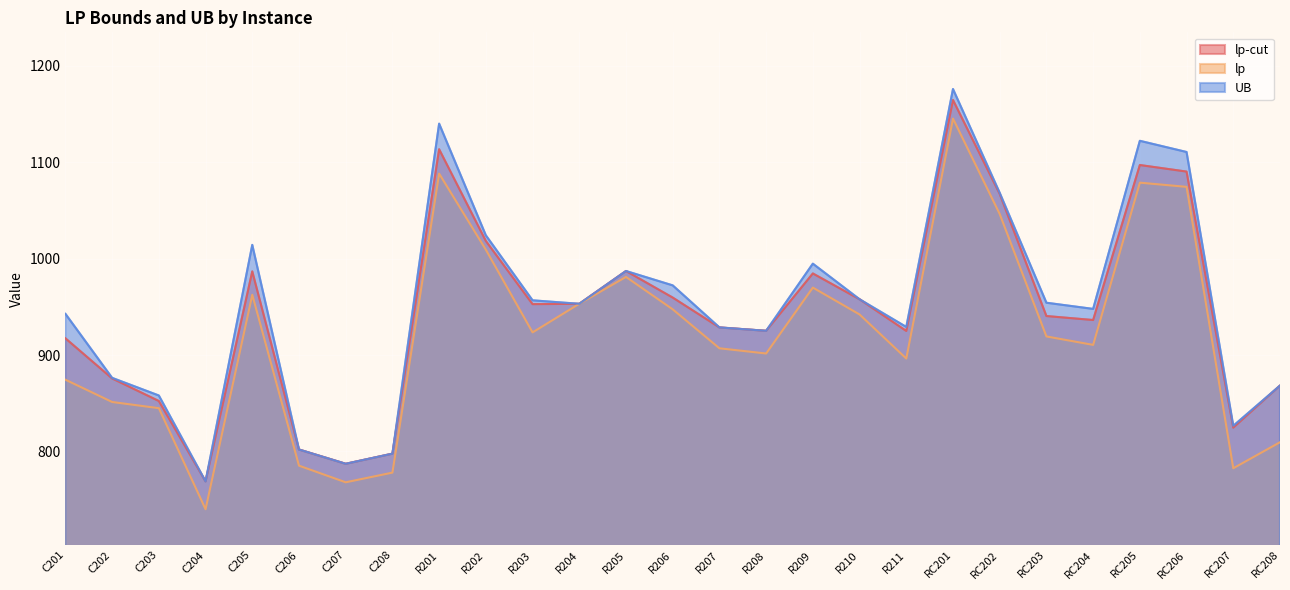

What is the difference between the maximum and minimum values in the UB series?

406.8